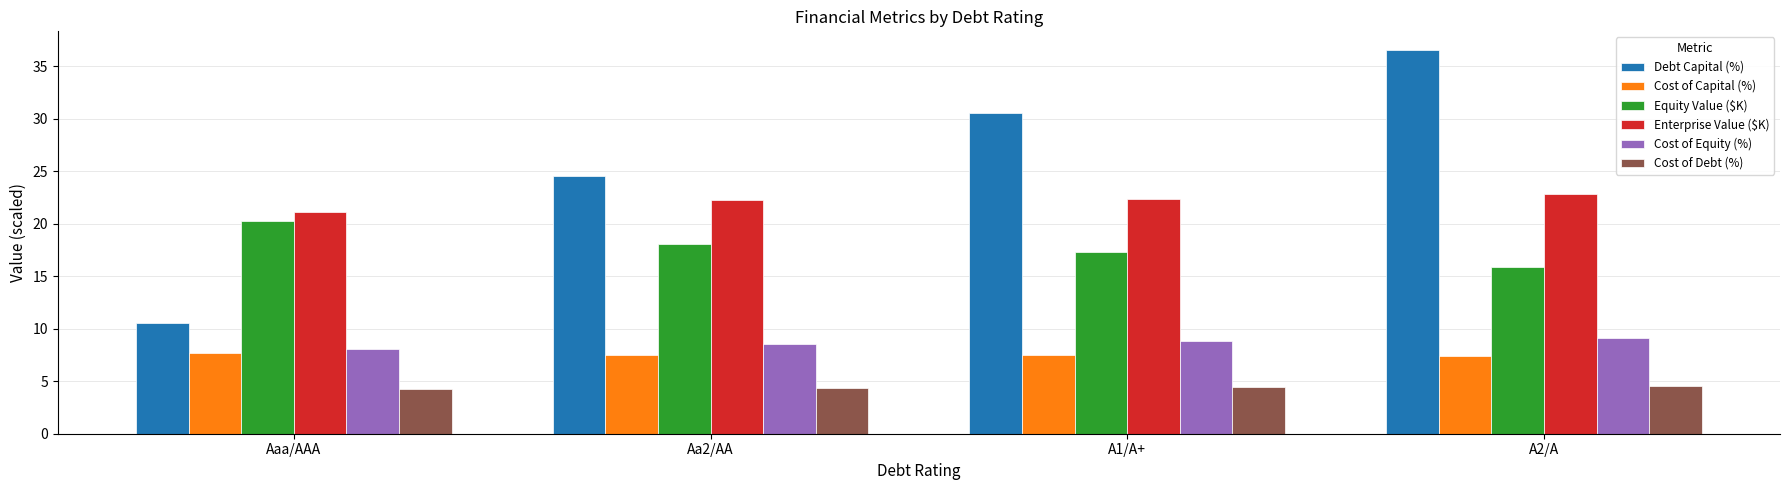

Which series has the largest range (max minus min)?

Debt Capital (%)